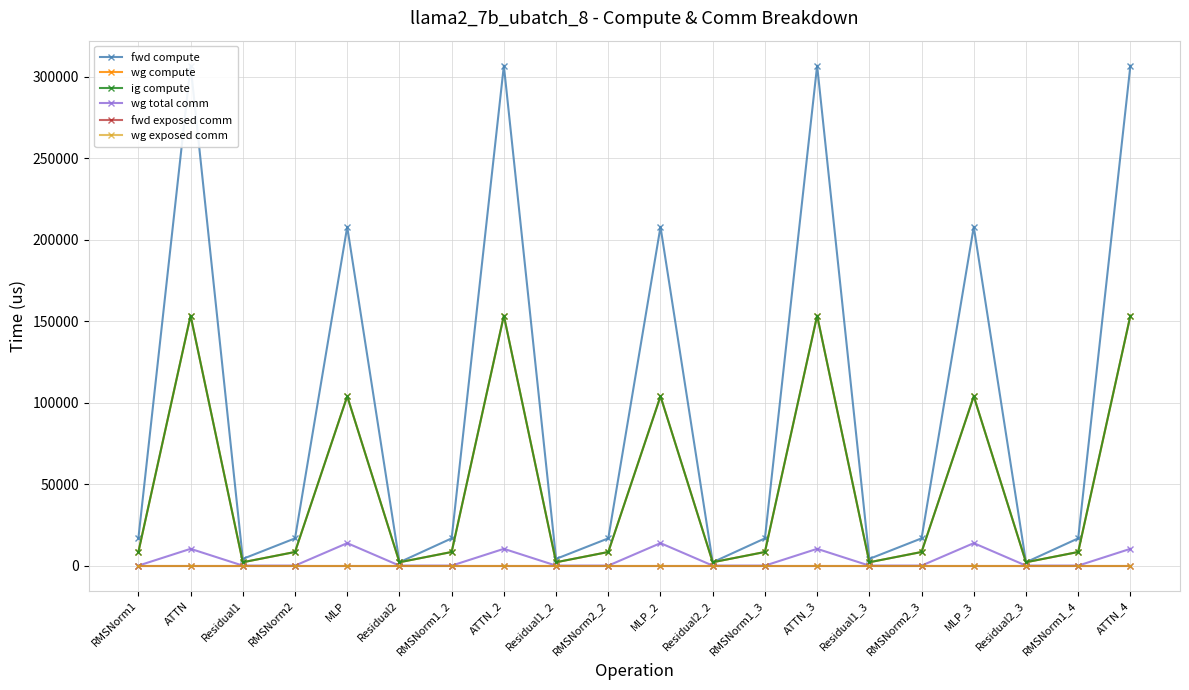

Which series has the widest spread of values?

fwd compute